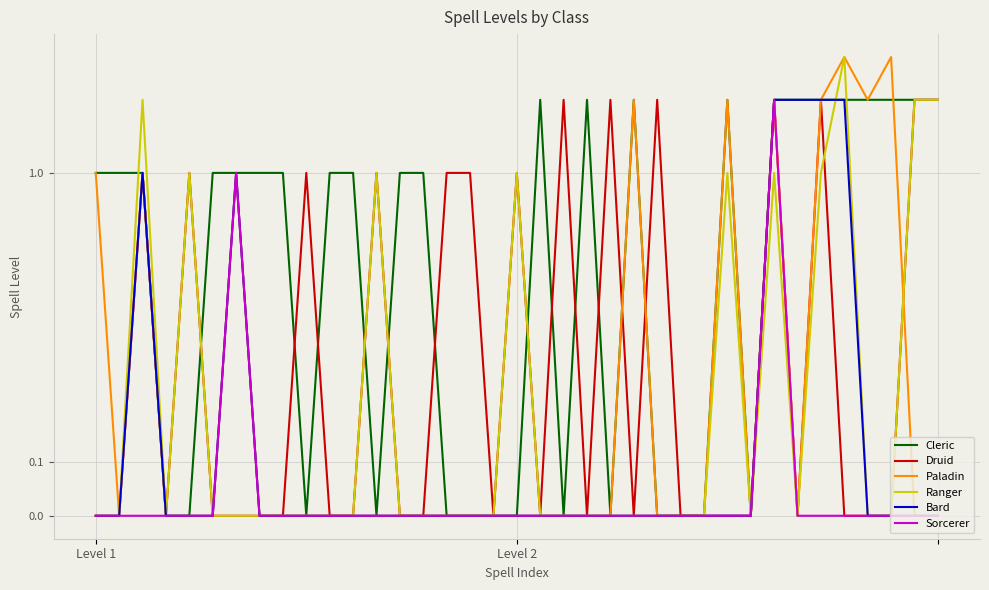

What is the value of the Druid point at the 16th from the left?

1